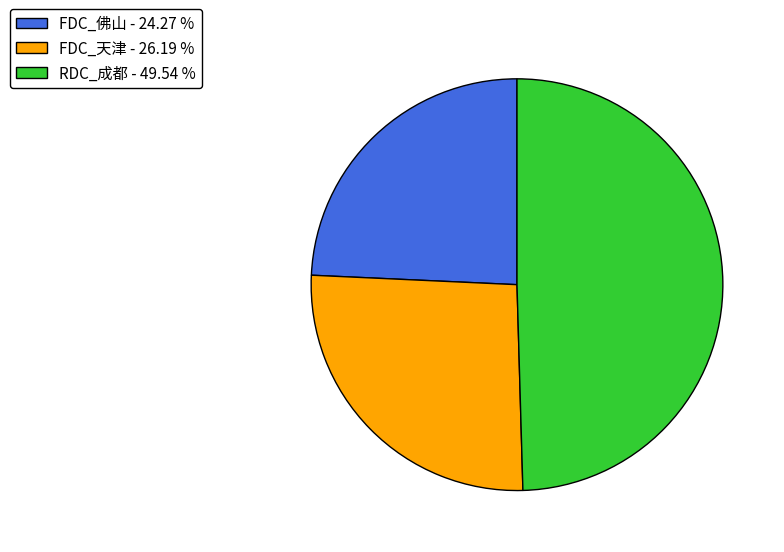

Is there a majority slice in this chart?

No